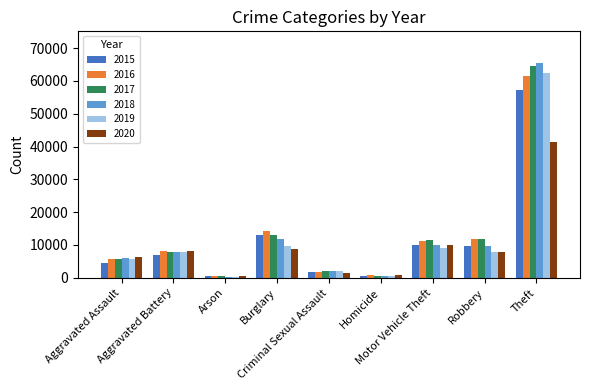

Which series has the widest spread of values?

2018